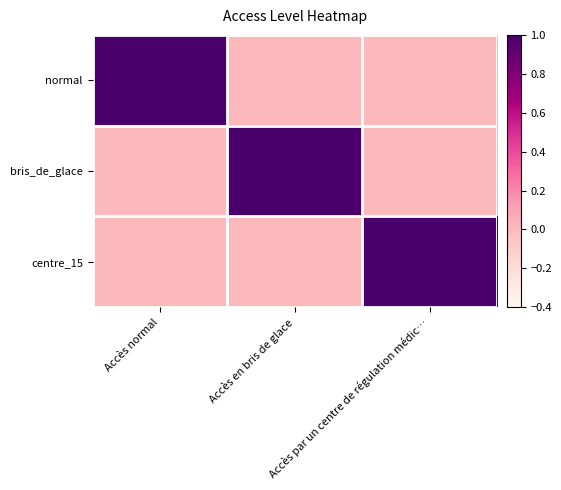

Which has a higher value, Accès normal or Accès par un centre de régulation médic…?

Accès normal